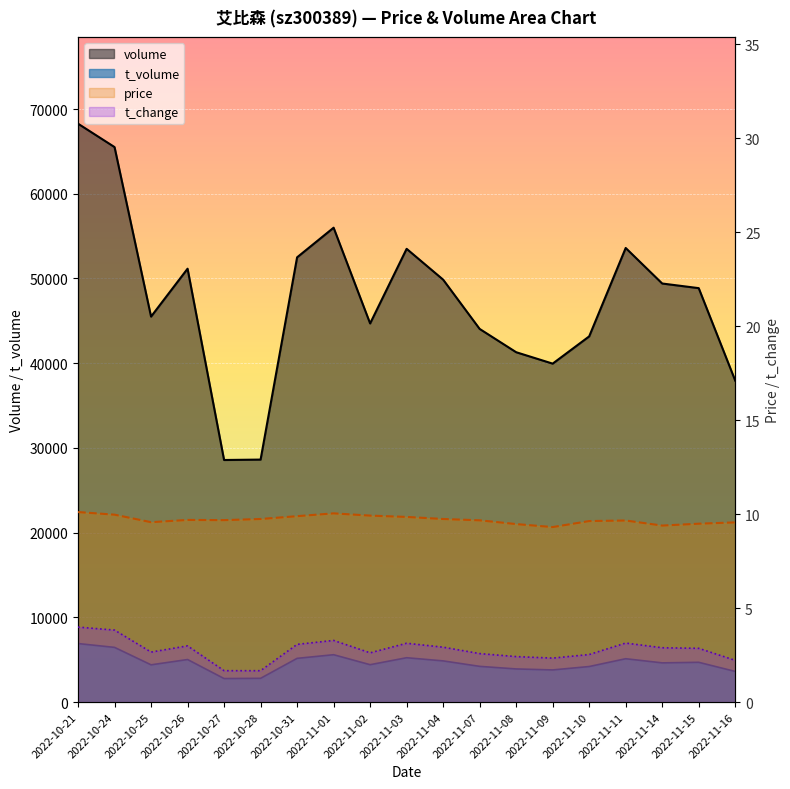

What are all the series names shown in the legend?

volume, t_volume, price, t_change